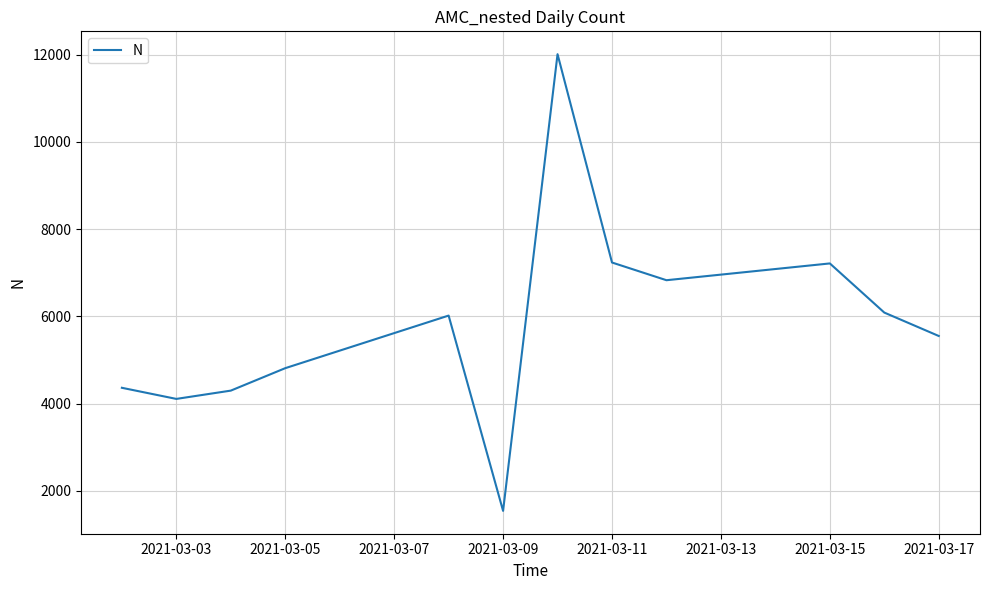

What is the greatest value displayed?

12014